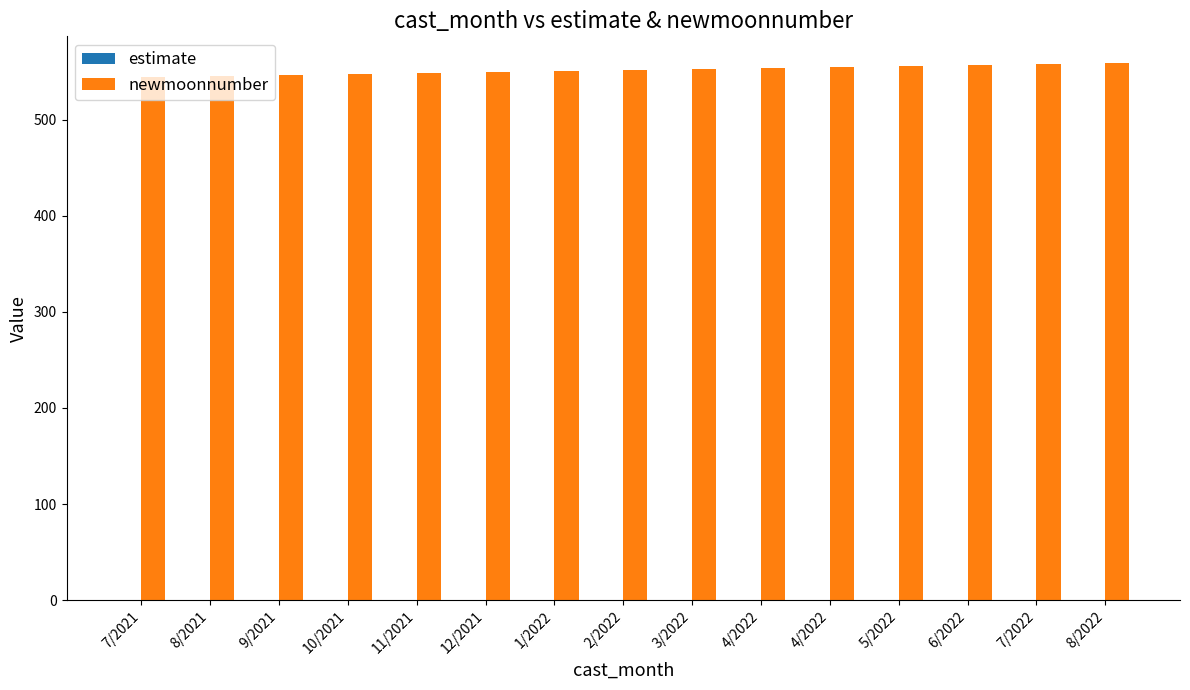

Rank the series by their average value, from highest to lowest.

newmoonnumber, estimate